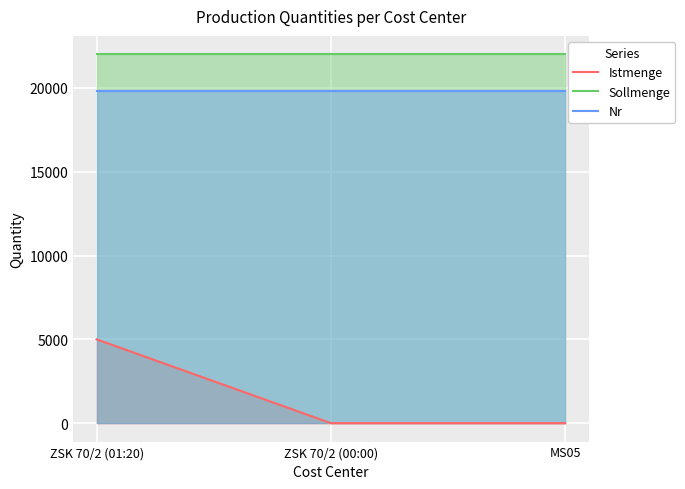

What is the difference between the highest and lowest values at ZSK 70/2 (00:00)?

22000